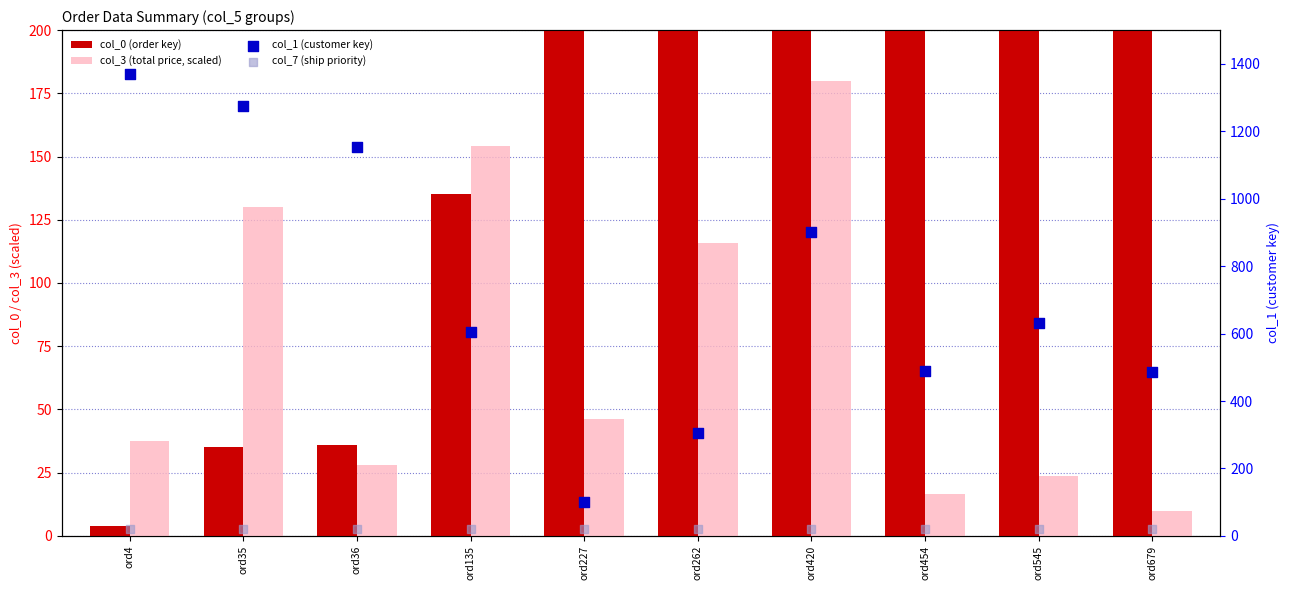

What are all the series names shown in the legend?

col_0 (order key), col_3 (total price, scaled), col_1 (customer key), col_7 (ship priority)